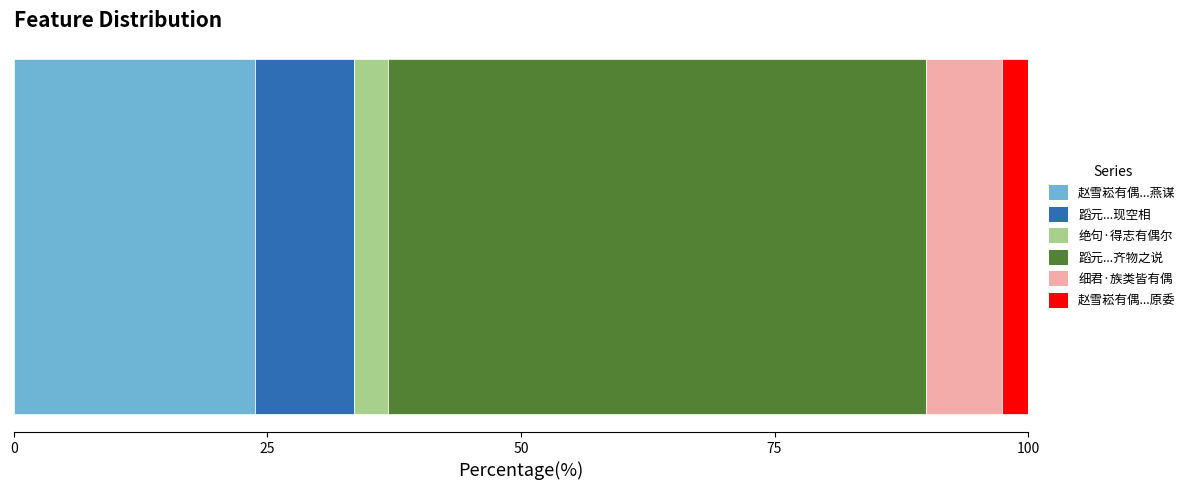

How many categories are shown in the chart?

1